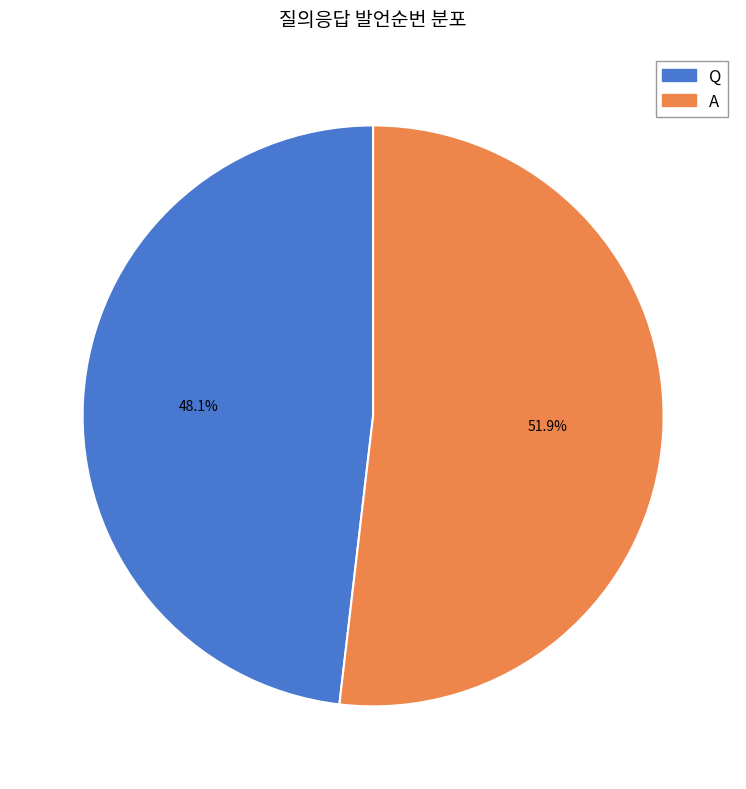

Between Q and A, which is larger?

A